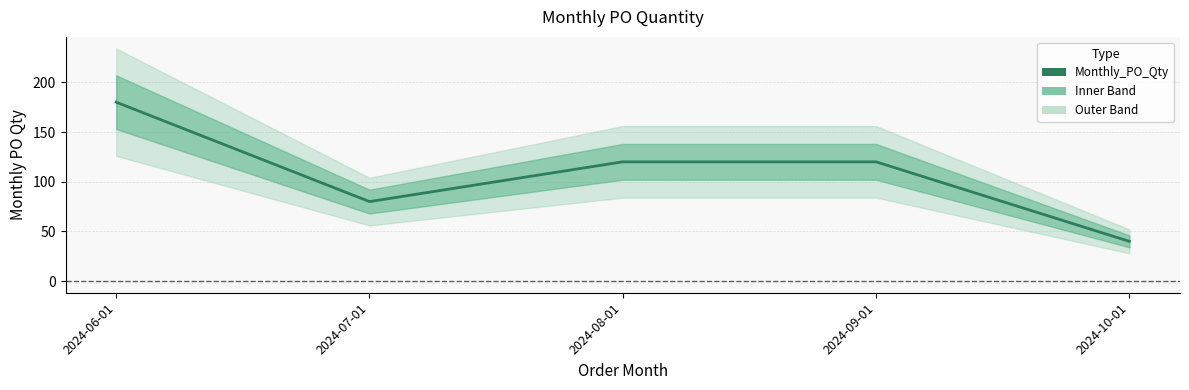

True or false: there are more than 1 points higher than both neighbors.

False